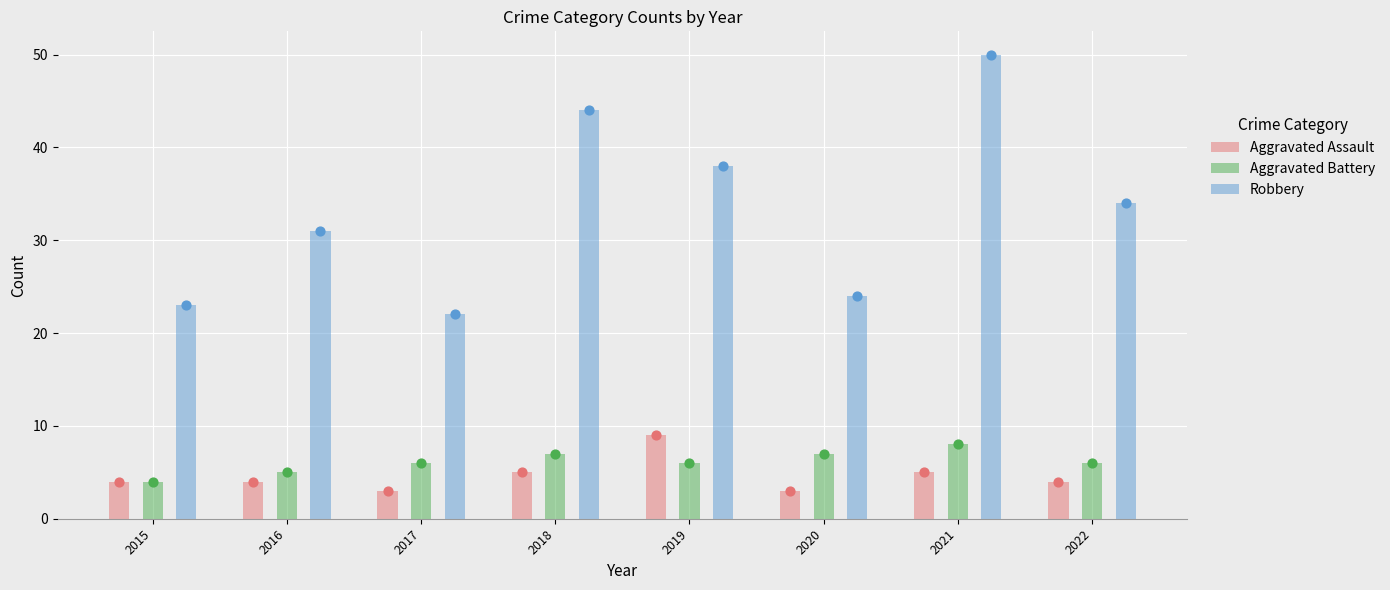

Which series contains the lowest Y value?

Aggravated Assault